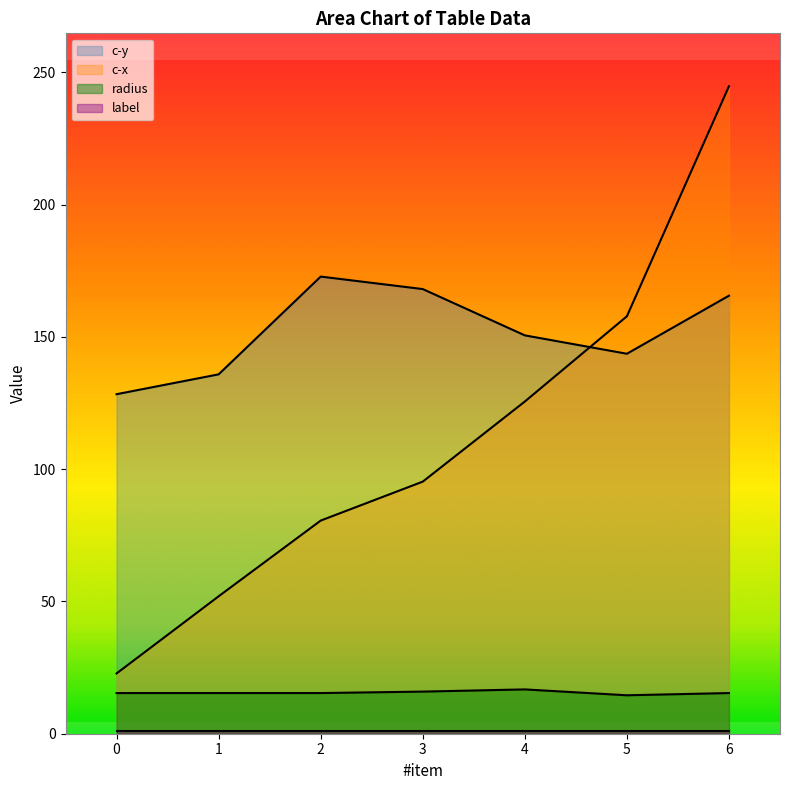

True or false: radius and c-y cross at least once.

False